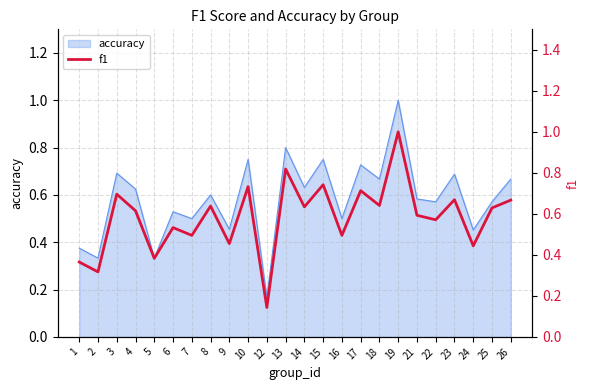

Count the number of categories in the chart.

24